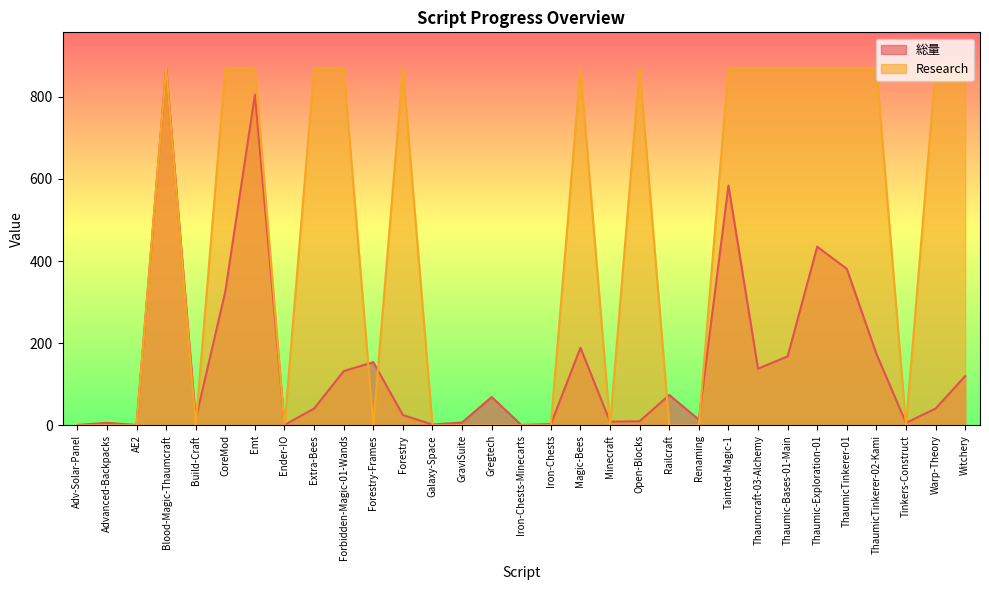

List the series in order of their peak value, highest first.

総量, Research